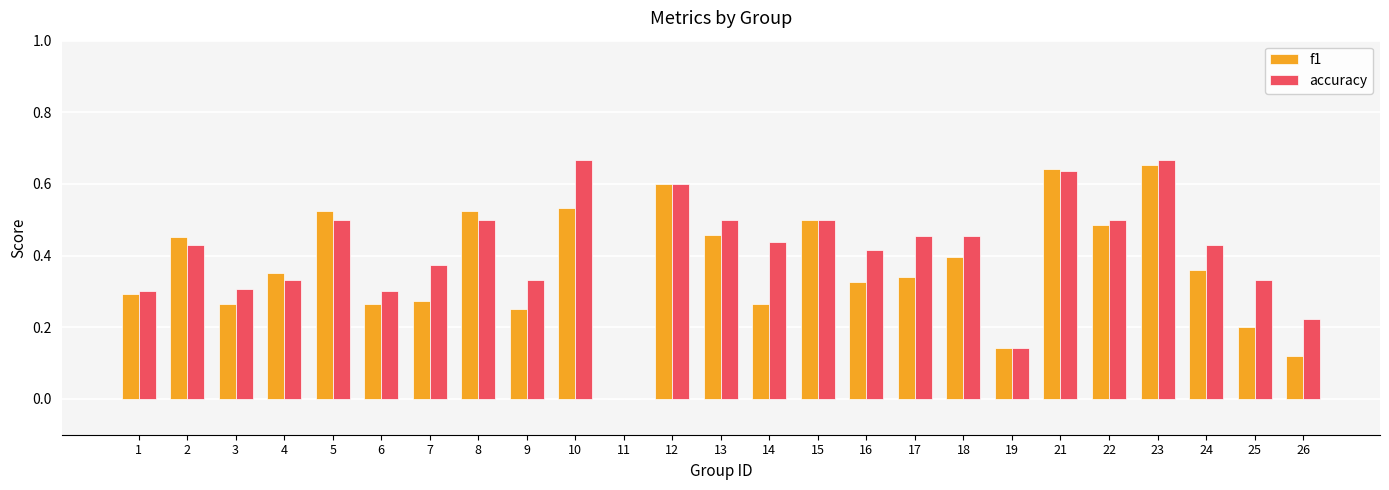

What is the total value across all series at 23?

1.3